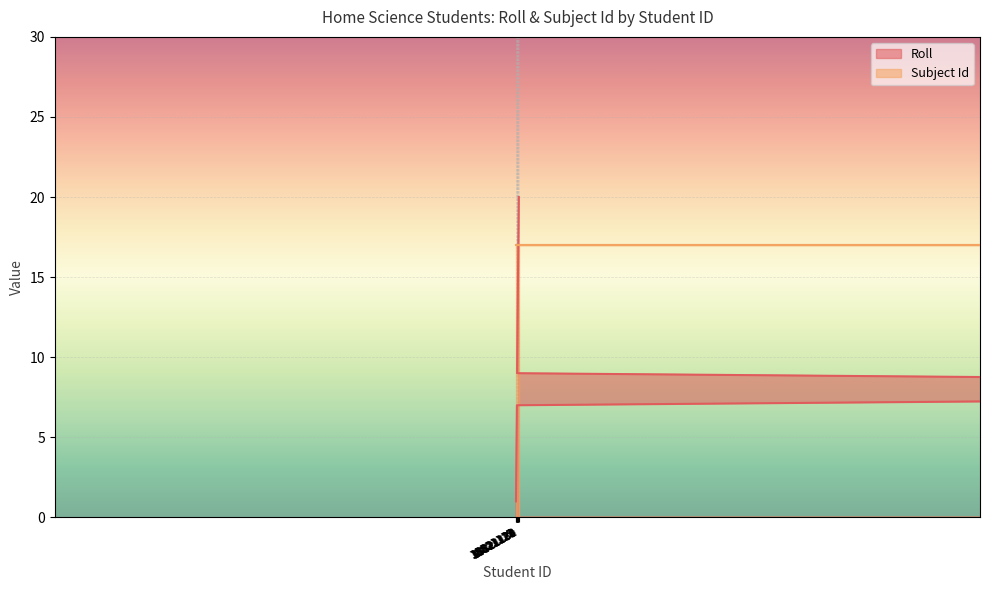

The chart shows a value of 26 at 18821132. True or false?

False